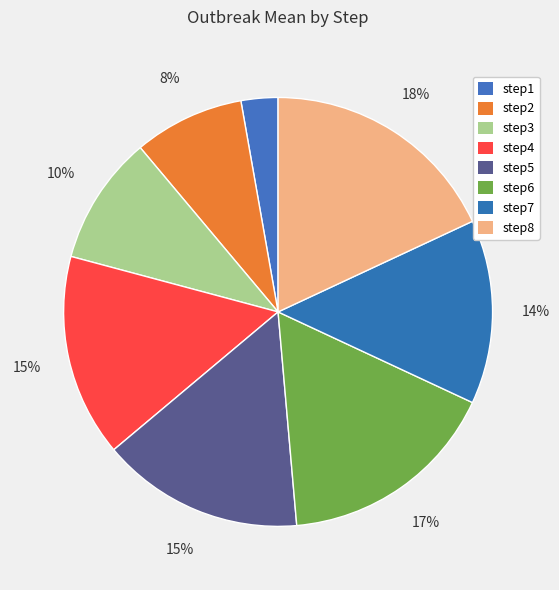

To the nearest percent, what is the difference between the step2 and step6 slice percentages?

8%